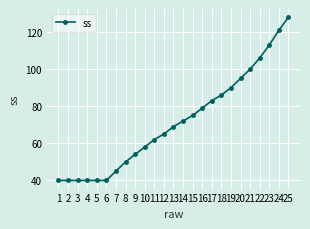

Reading left to right, what are all the values shown in this chart?

1=40	2=40	3=40	4=40	5=40	6=40	7=45	8=50	9=54	10=58	11=62	12=65	13=69	14=72	15=75	16=79	17=83	18=86	19=90	20=95	21=100	22=106	23=113	24=121	25=128